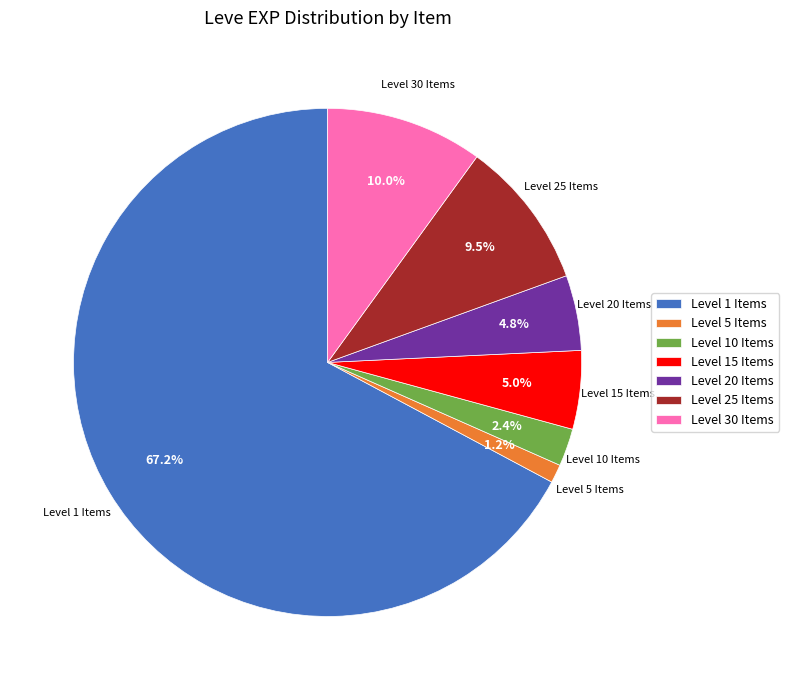

To the nearest percent, what is the difference between the largest and smallest slice percentages?

66%